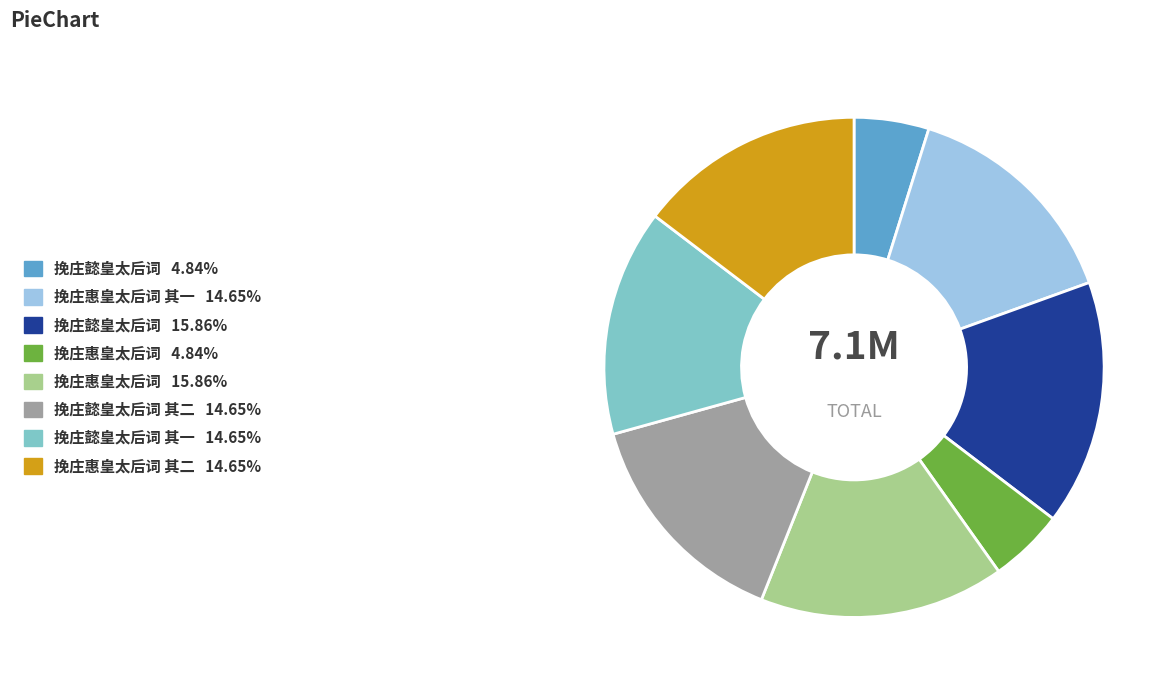

Do 挽庄懿皇太后词 其一 14.65% and 挽庄惠皇太后词 4.84% together represent more than half of the pie?

No